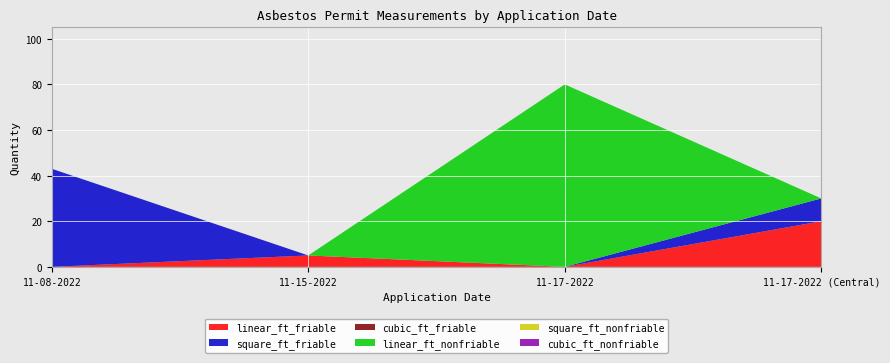

Reading left to right, list all the values displayed in this chart.

linear_ft_friable: 0	5	0	20
square_ft_friable: 43	0	0	10
cubic_ft_friable: 0	0	0	0
linear_ft_nonfriable: 0	0	80	0
square_ft_nonfriable: 0	0	0	0
cubic_ft_nonfriable: 0	0	0	0